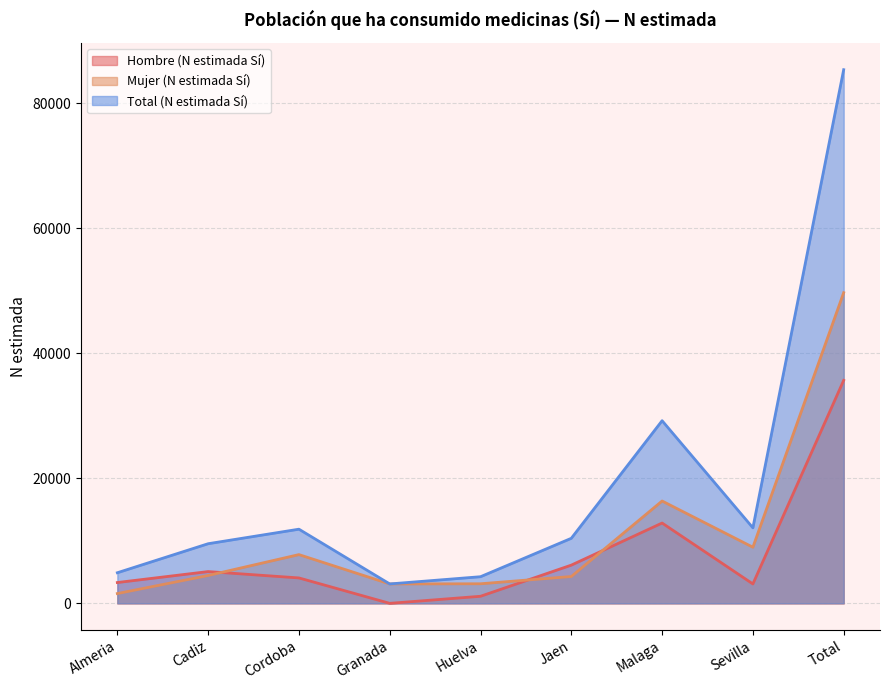

True or false: Hombre (N estimada Sí) and Total (N estimada Sí) cross at least once.

False